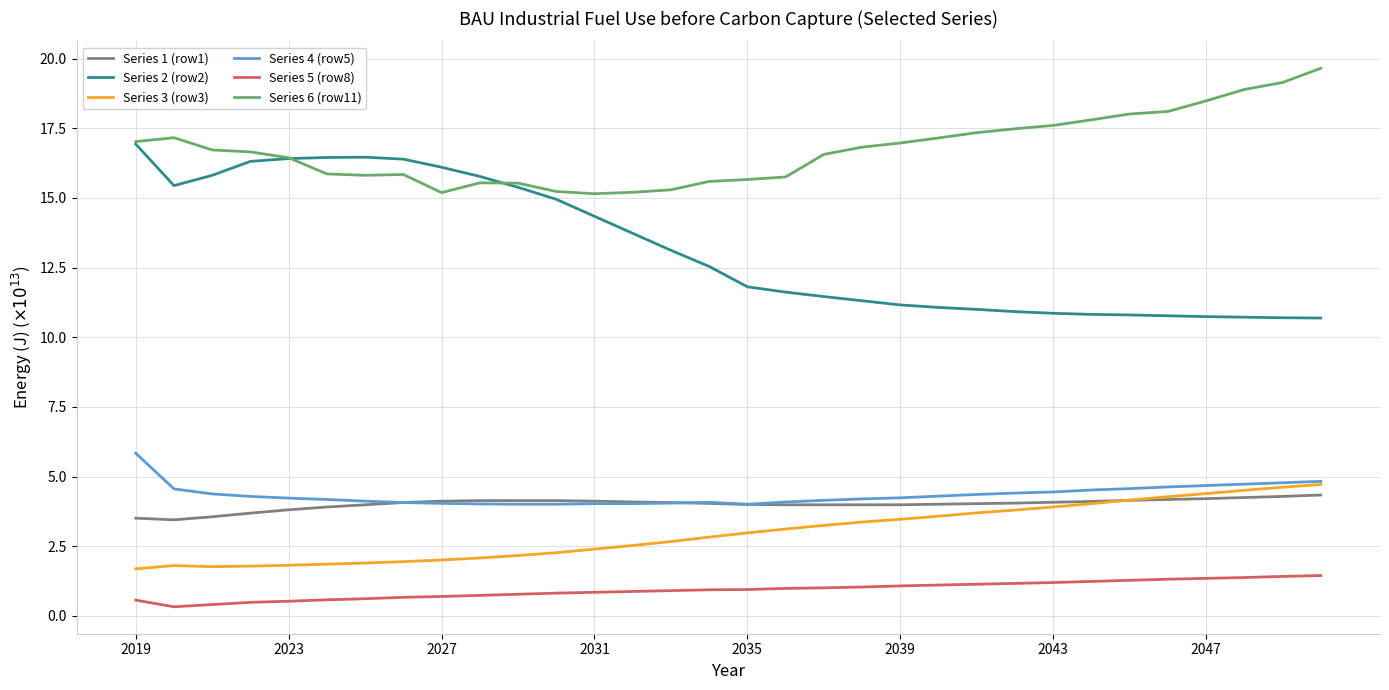

What is the lowest value of the Series 2 (row2) series?

10.7